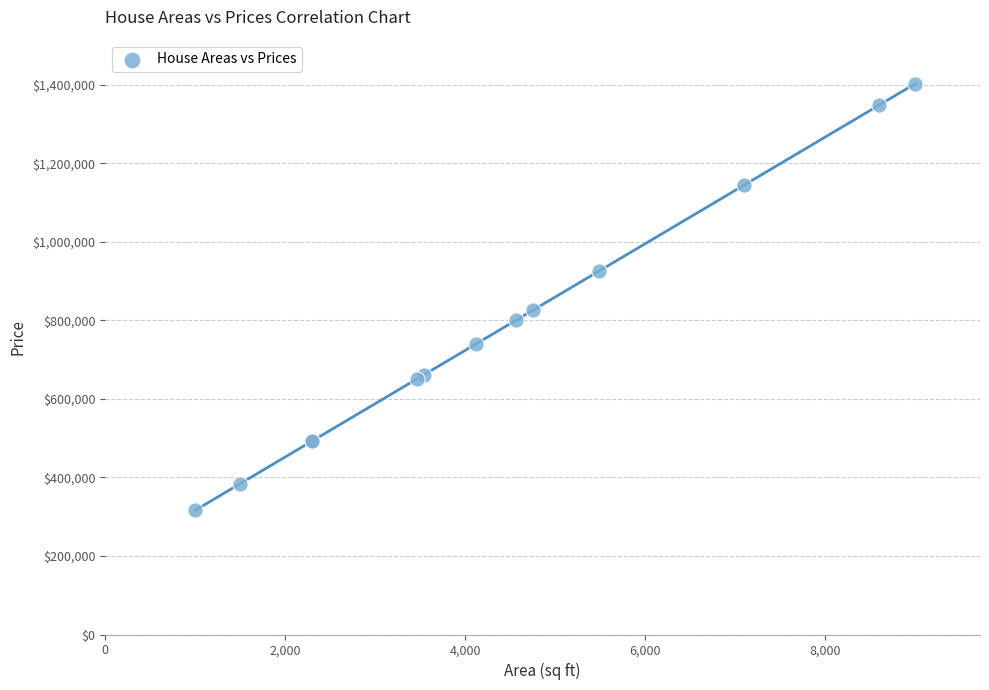

What Y value in the scatter plot is closest to 859554?

825607.9